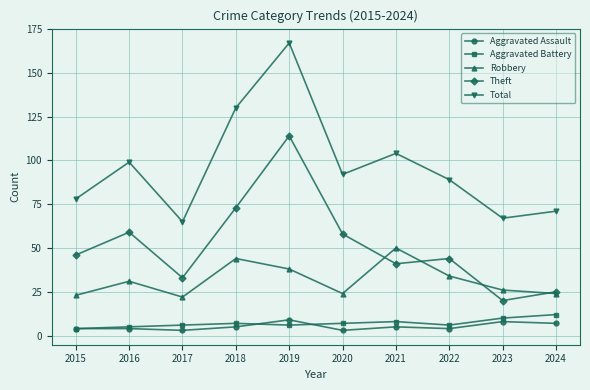

Is the value of Theft at 2017 greater than the value of Total at 2023?

No